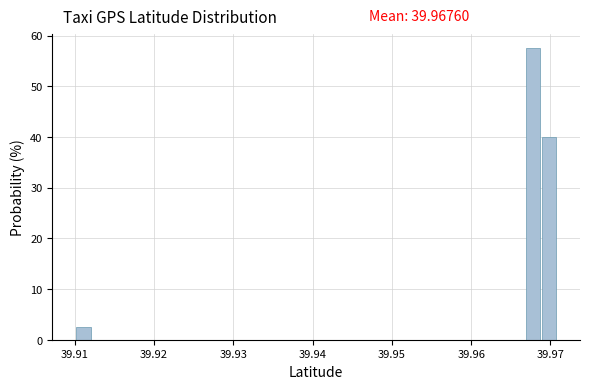

Around what value on the x-axis is the tallest bar? Give the approximate position of its centre, as read against the axis.

39.968